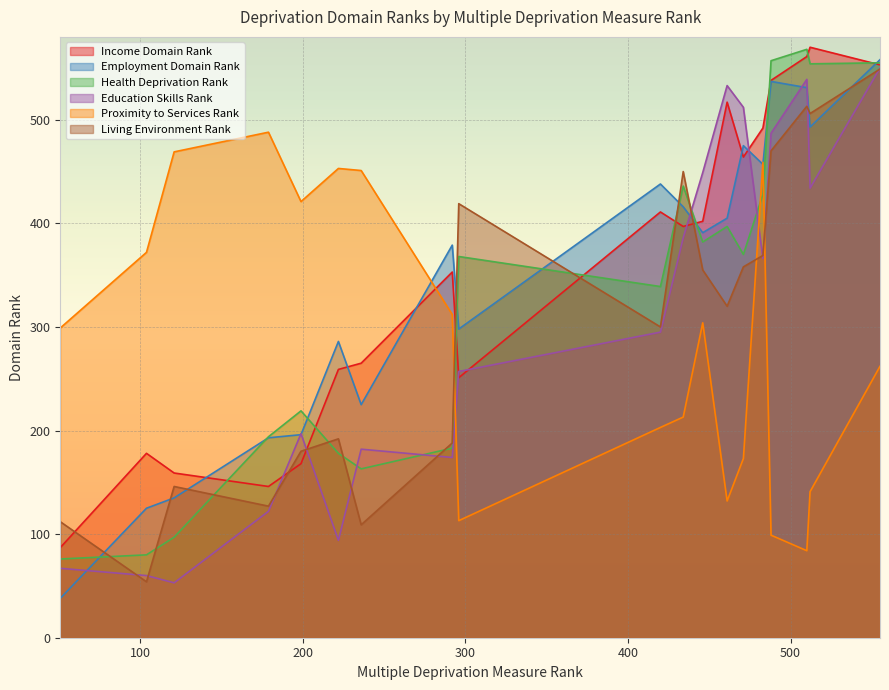

What is the highest value of the Employment Domain Rank series?

558